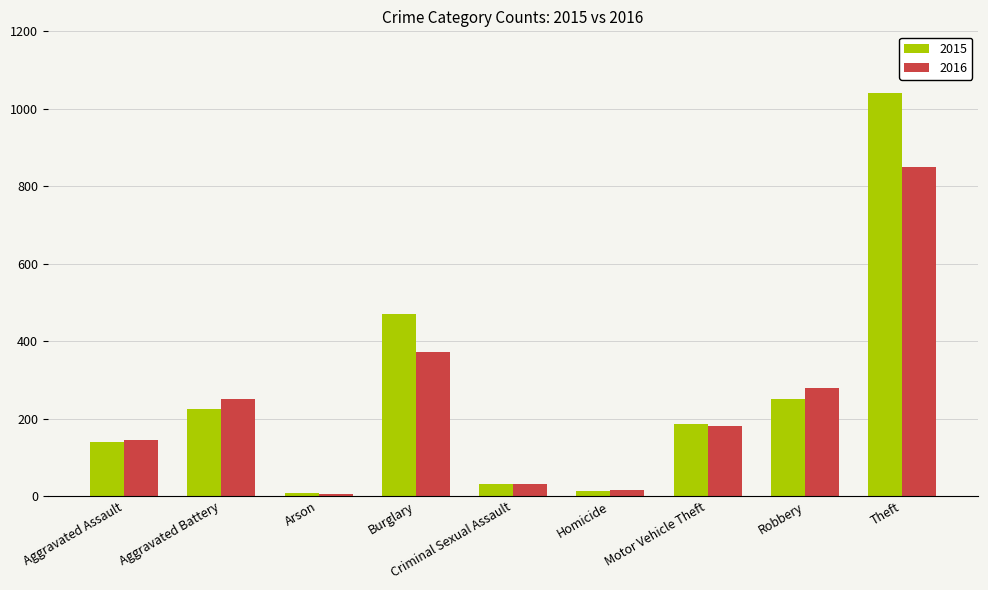

Which series has the largest total across all categories?

2015